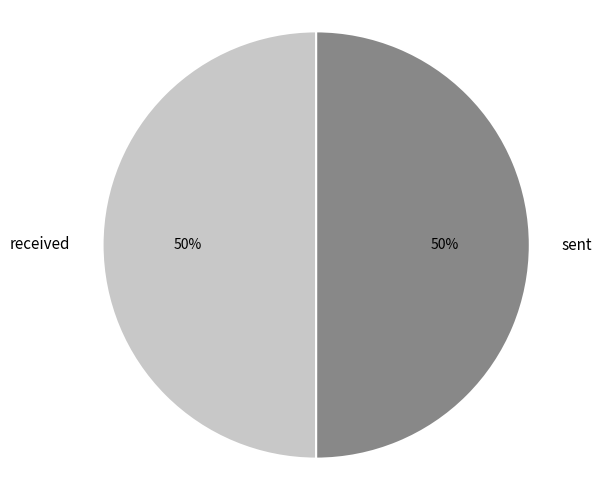

To the nearest percent, what is the average slice percentage?

50%